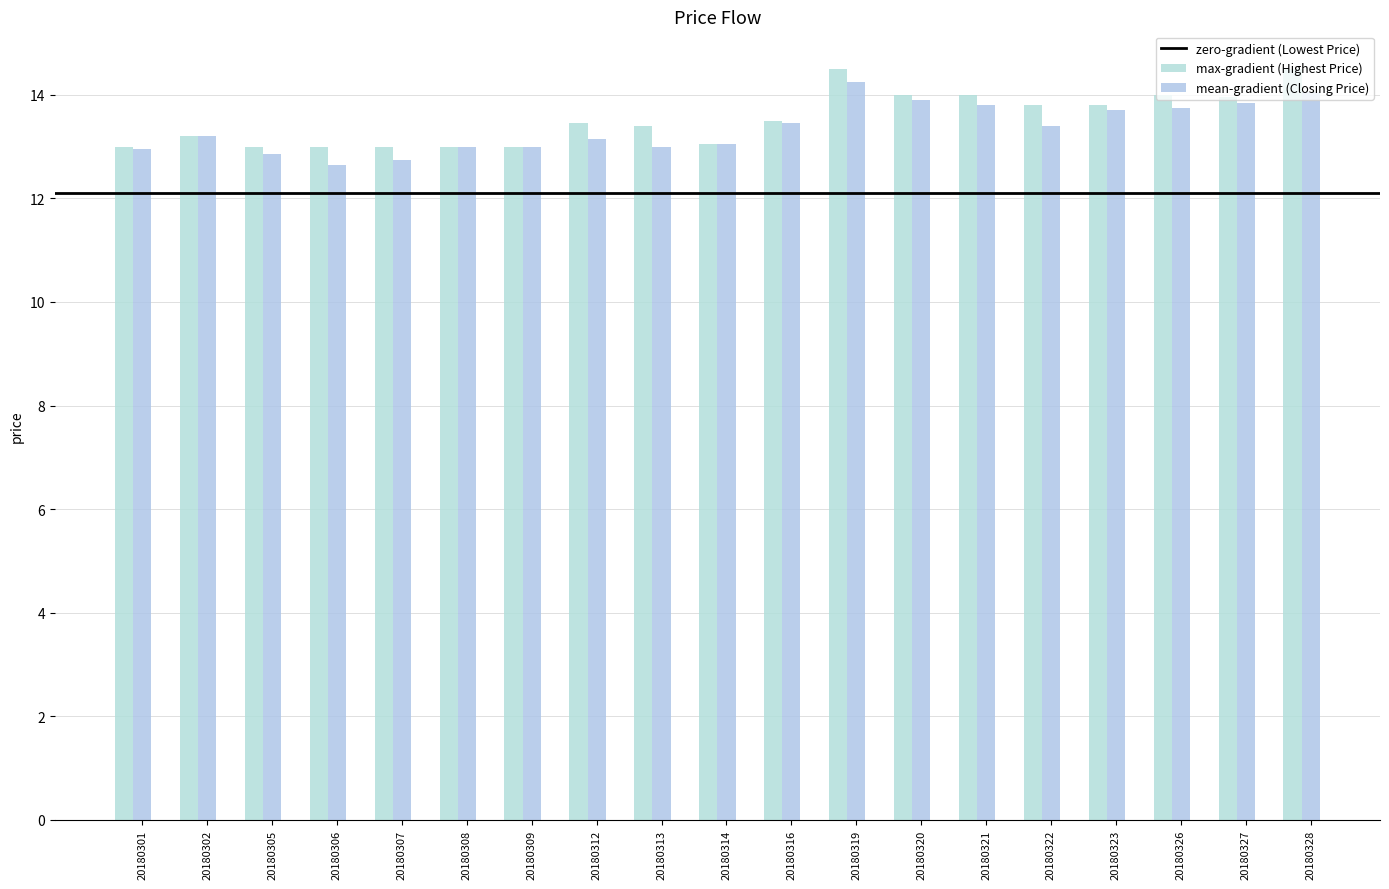

How many bars are there in each group?

2